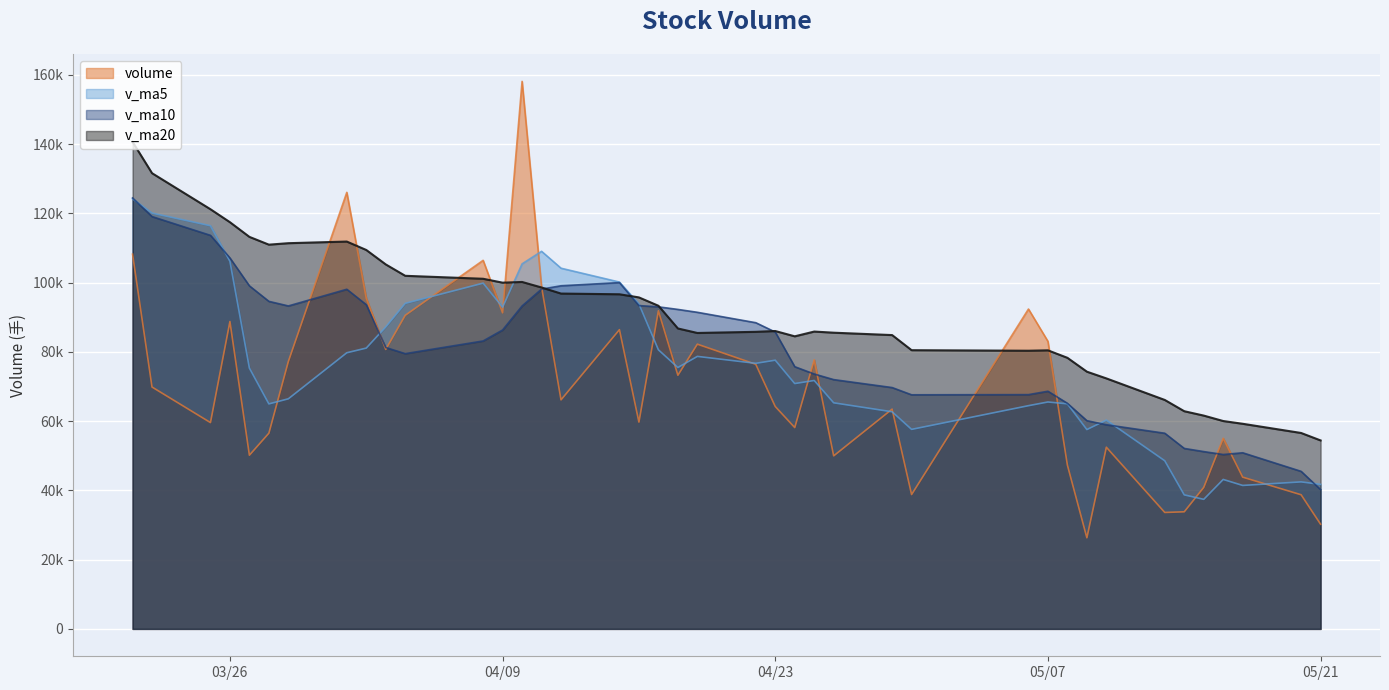

What is the approximate value of v_ma10 at 2019-04-10?

93281.7